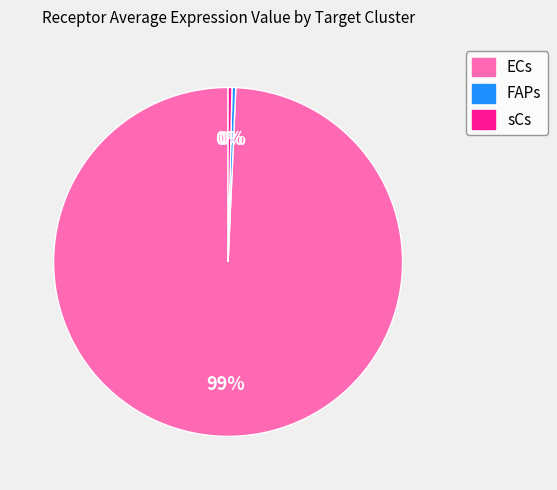

True or false: FAPs accounts for 0% of the total.

True